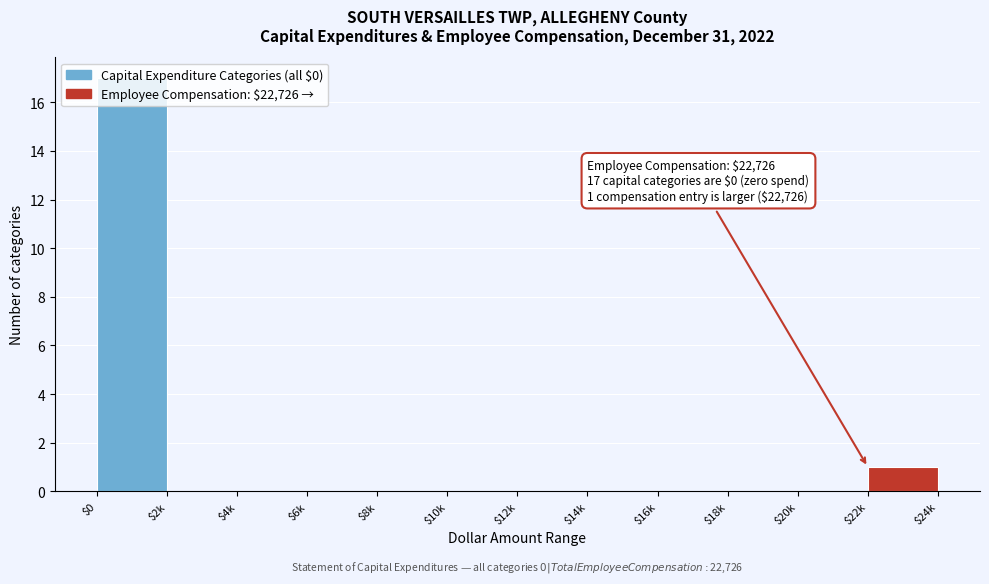

Where is the data nearest to the value 8?

$22k